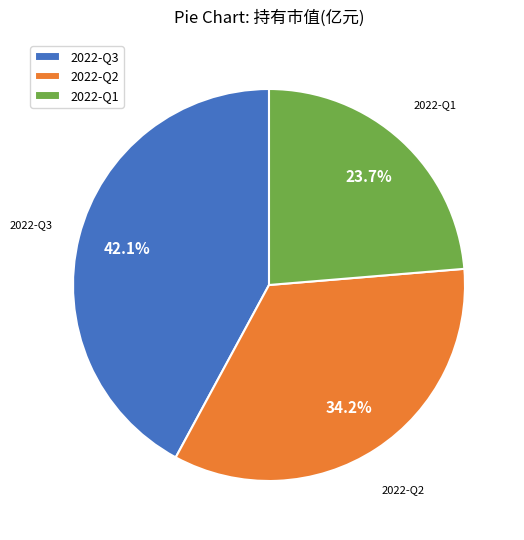

How many slices are in this pie chart?

3